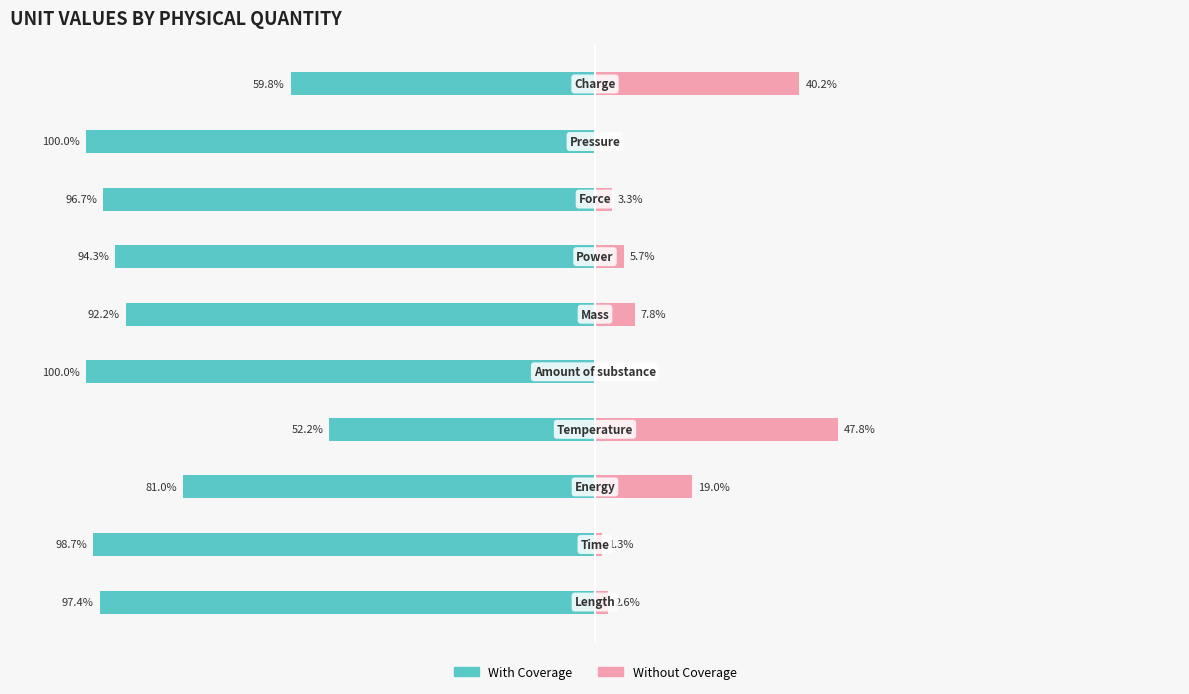

The With Coverage series shows -165.4 at −150. True or false?

False